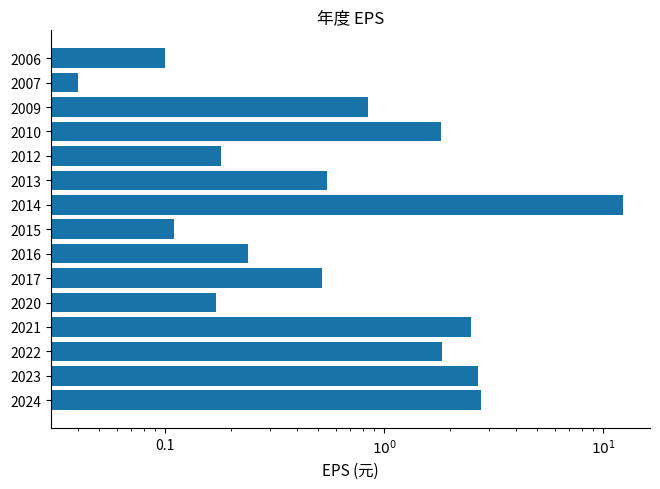

What is the average value?

1.8